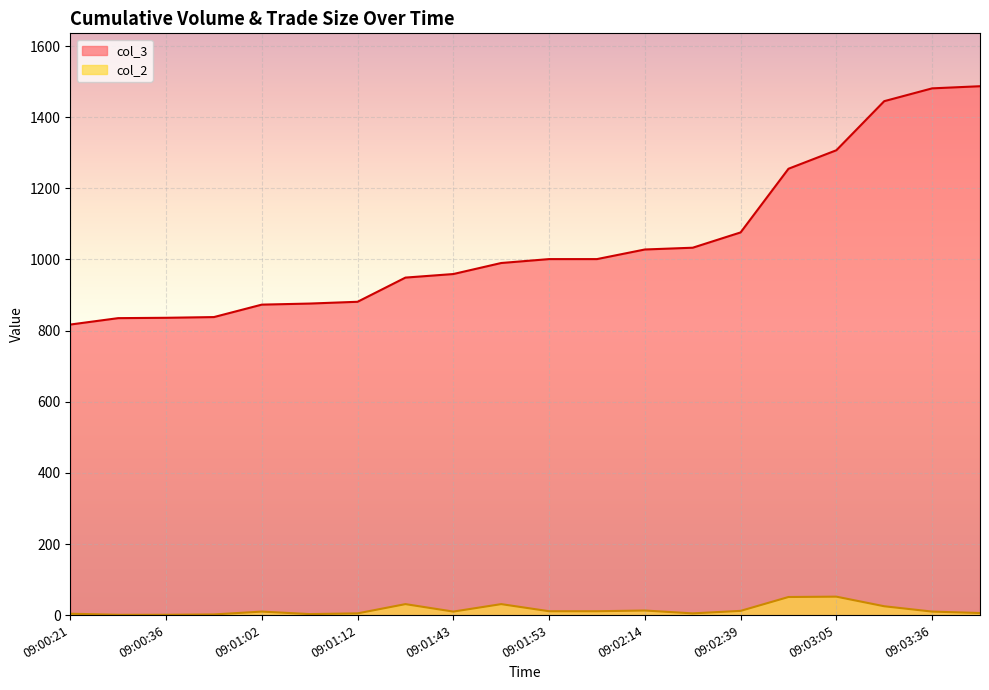

Where is the first local minimum for col_2?

09:01:07